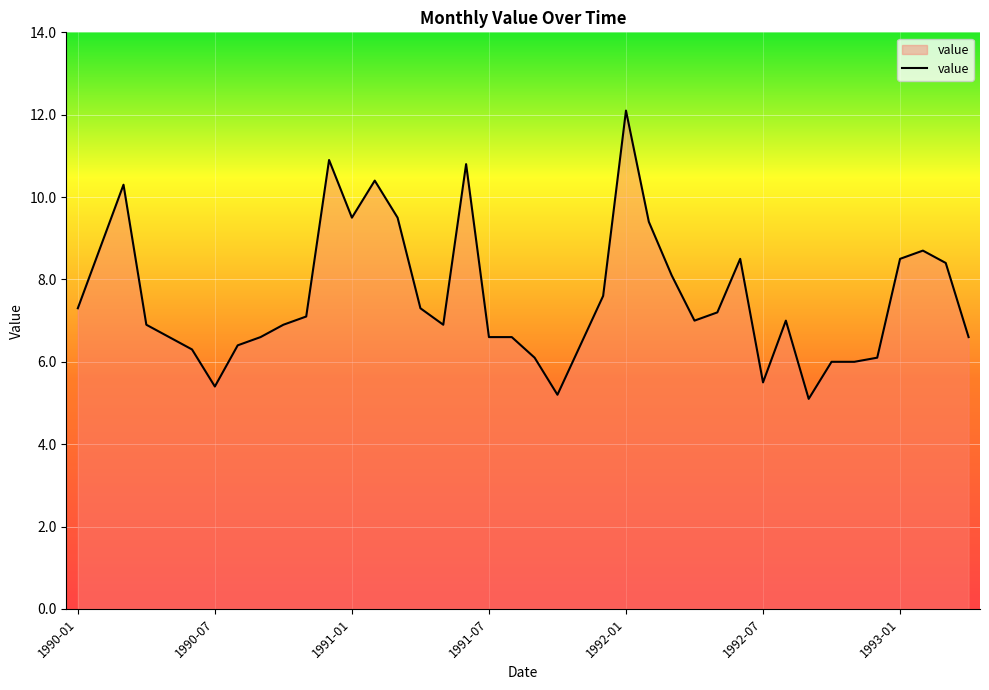

What is the difference between the maximum and second lowest values?

6.9